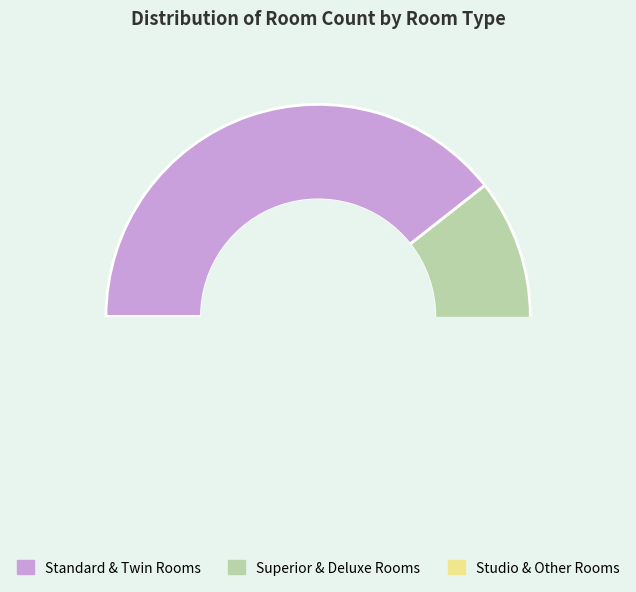

True or false: standard accounts for 22% of the total.

False